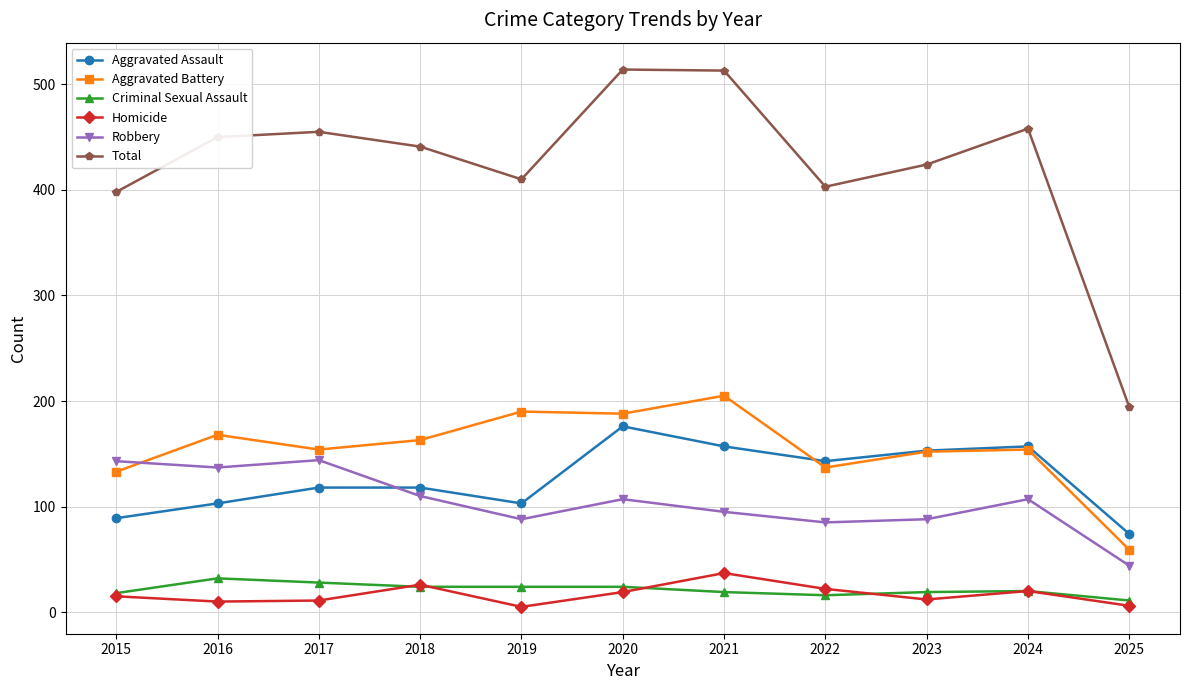

Between 2020 and 2025, which series saw the biggest shift?

Total